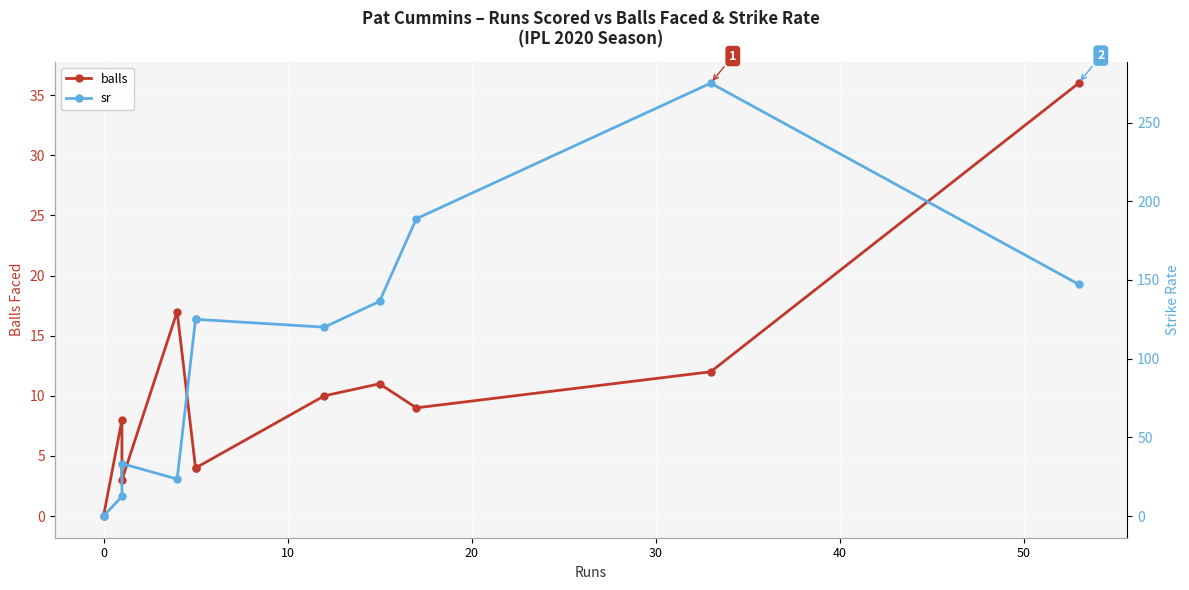

In sr, how many points are lower than both neighbors (excluding endpoints)?

2